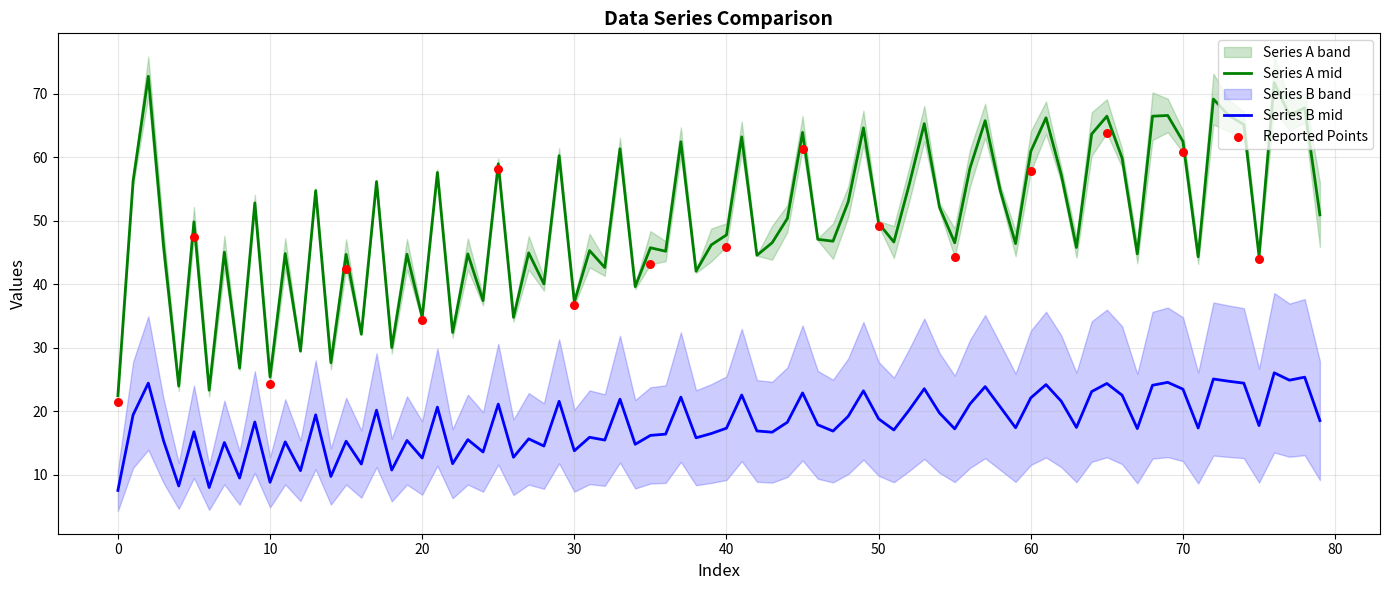

Is the value of Series A upper at 1 greater than the value of Series B upper at 0?

Yes